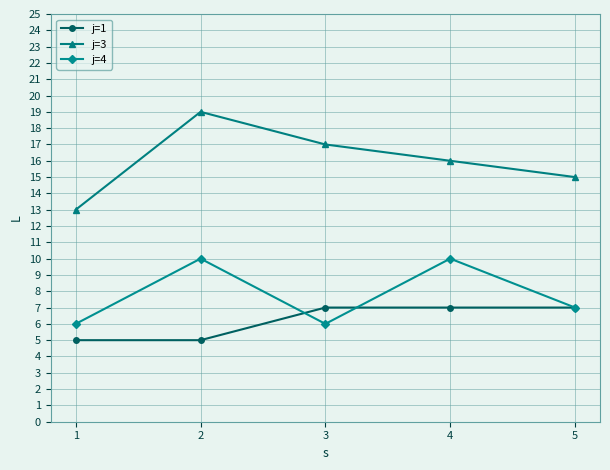

True or false: j=3 and j=1 intersect in this chart.

False